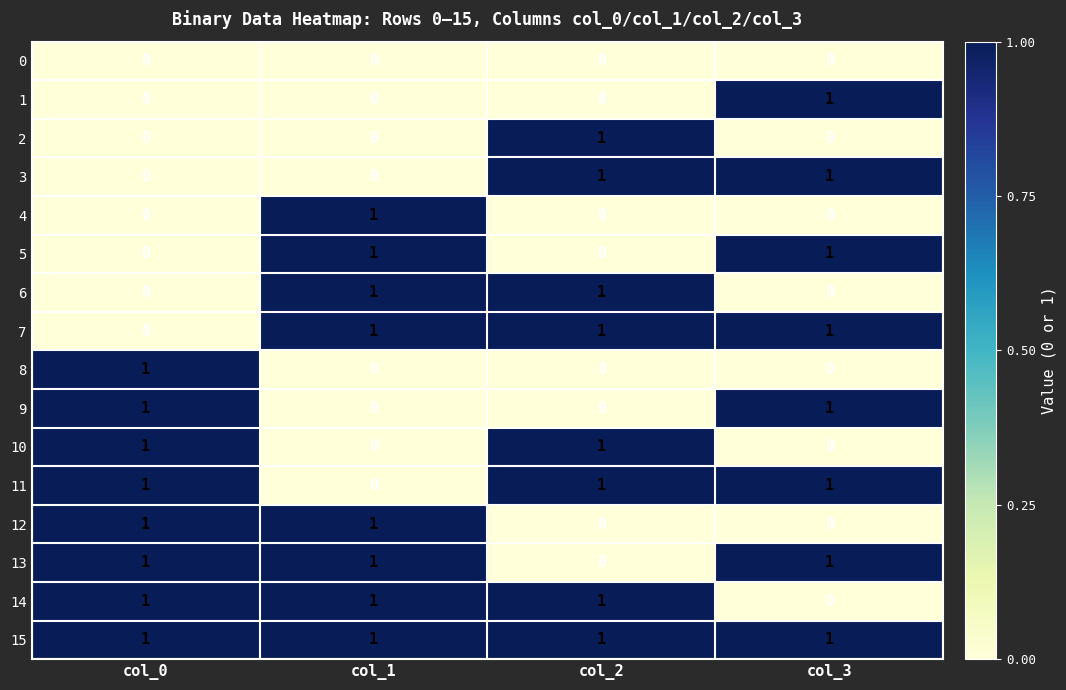

What is the sum of all 13 values?

3